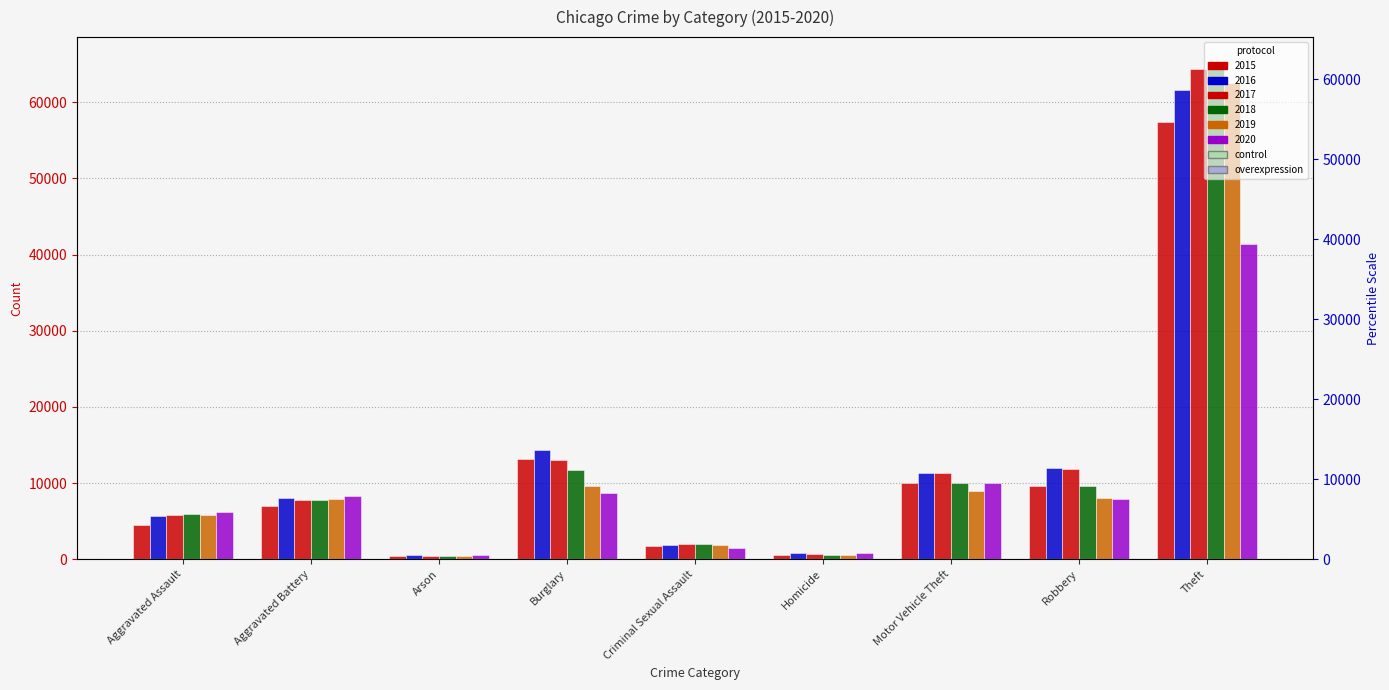

How many data points in 2019 are less than 7858?

4